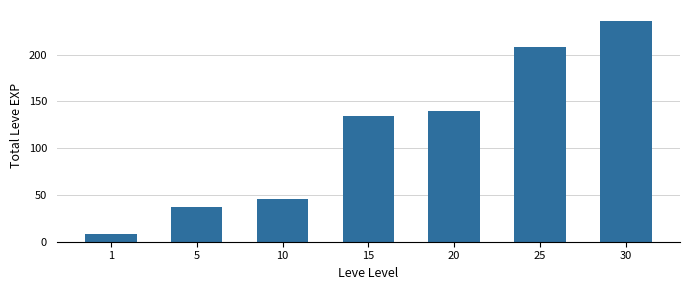

Are the bars grouped side by side (vs. stacked)?

No